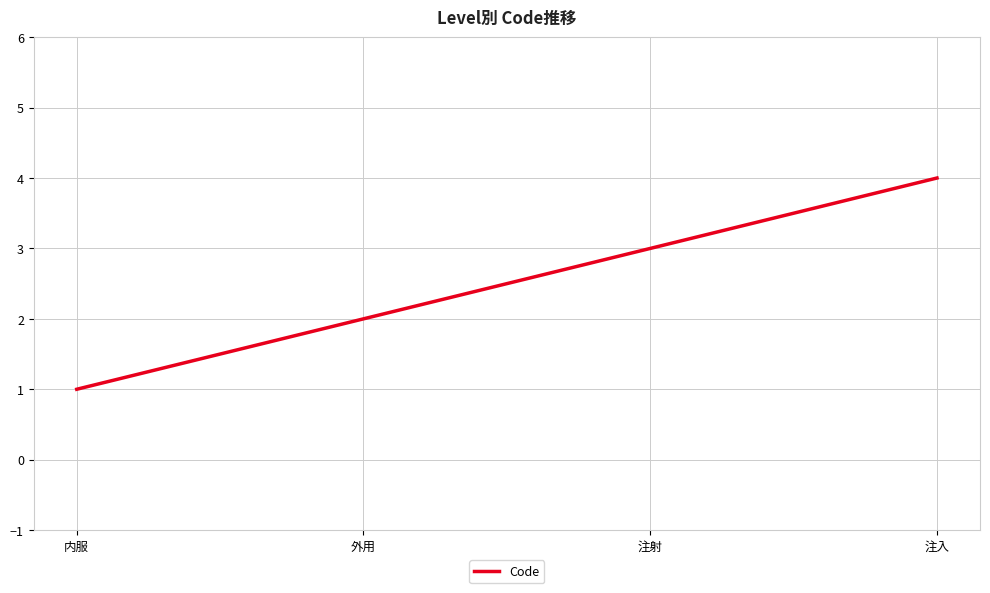

What is the maximum value shown in the chart?

4